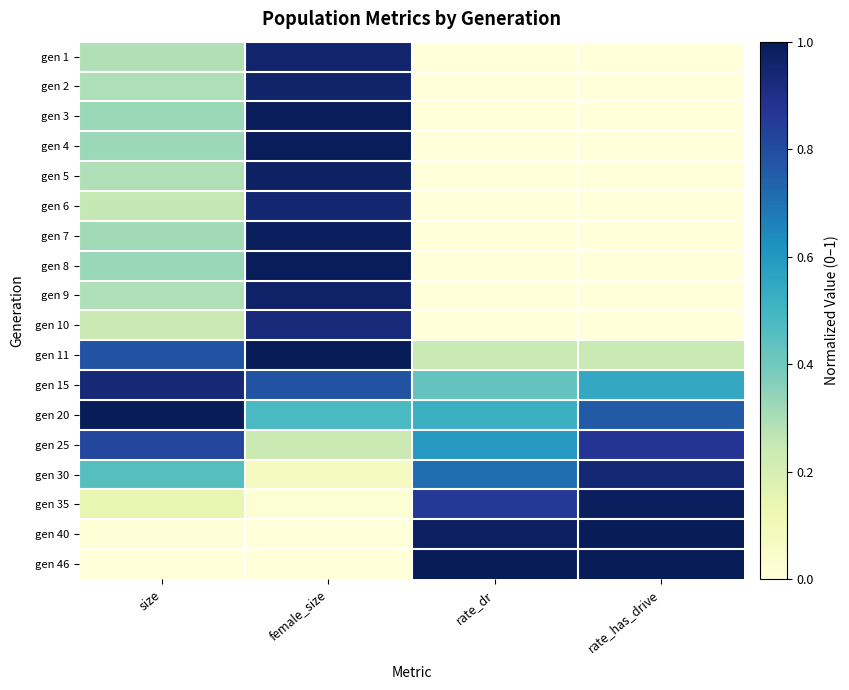

Rank the series at rate_dr from highest to lowest value.

gen 46, gen 40, gen 35, gen 30, gen 25, gen 20, gen 15, gen 11, gen 1, gen 2, gen 3, gen 4, gen 5, gen 6, gen 7, gen 8, gen 9, gen 10